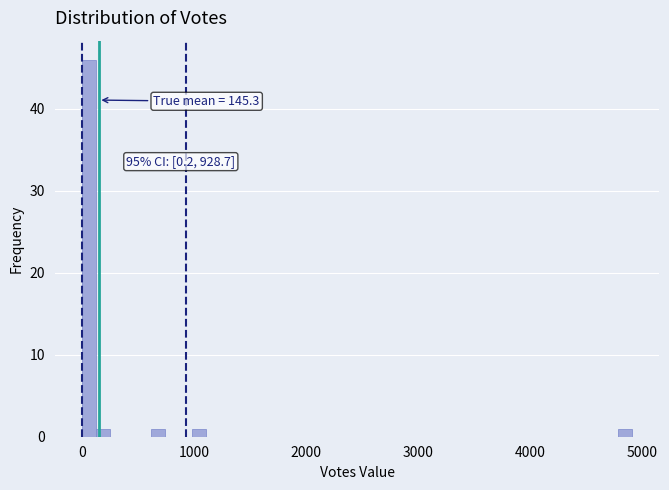

Around what value on the x-axis is the tallest bar? Give the approximate position of its centre, as read against the axis.

100